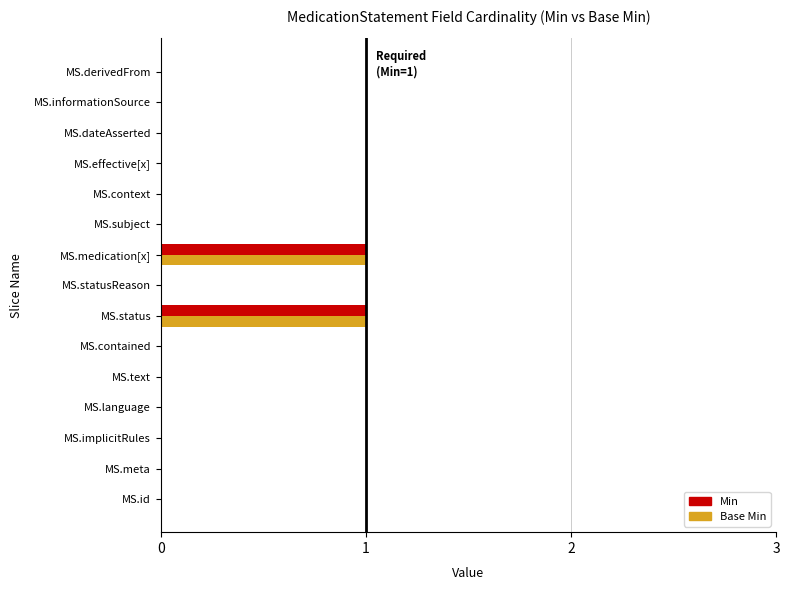

True or false: Min has a value of 0 at MS.derivedFrom.

True